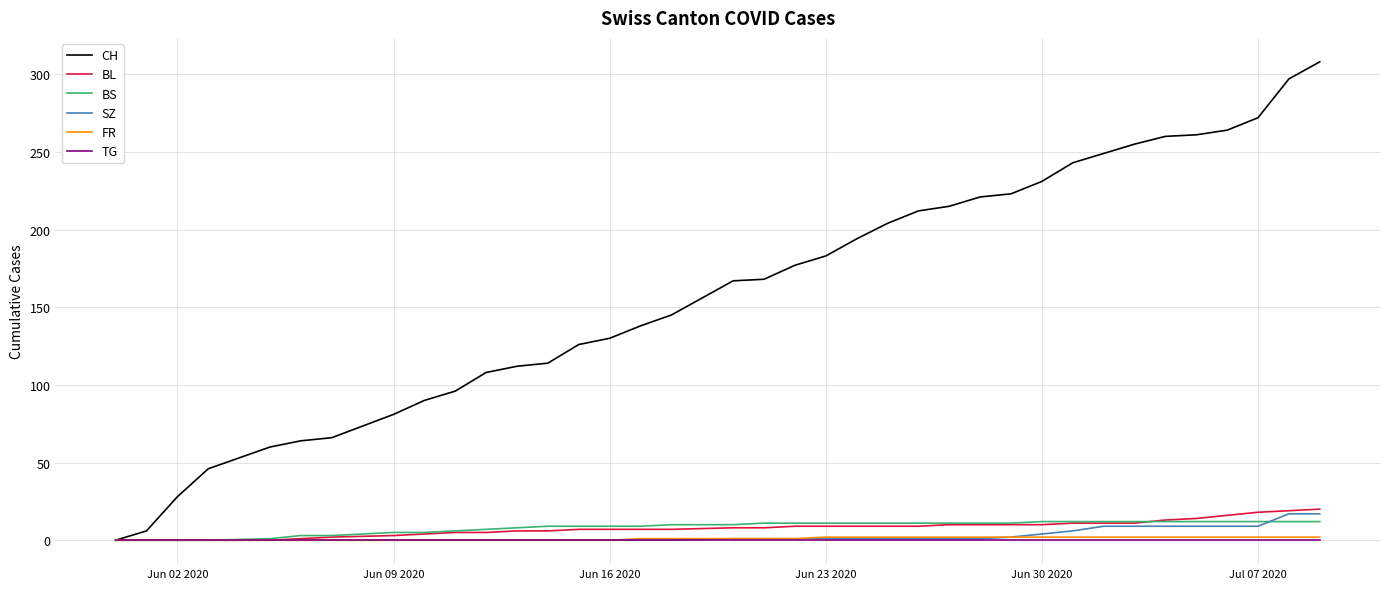

What is the greatest value displayed?

308